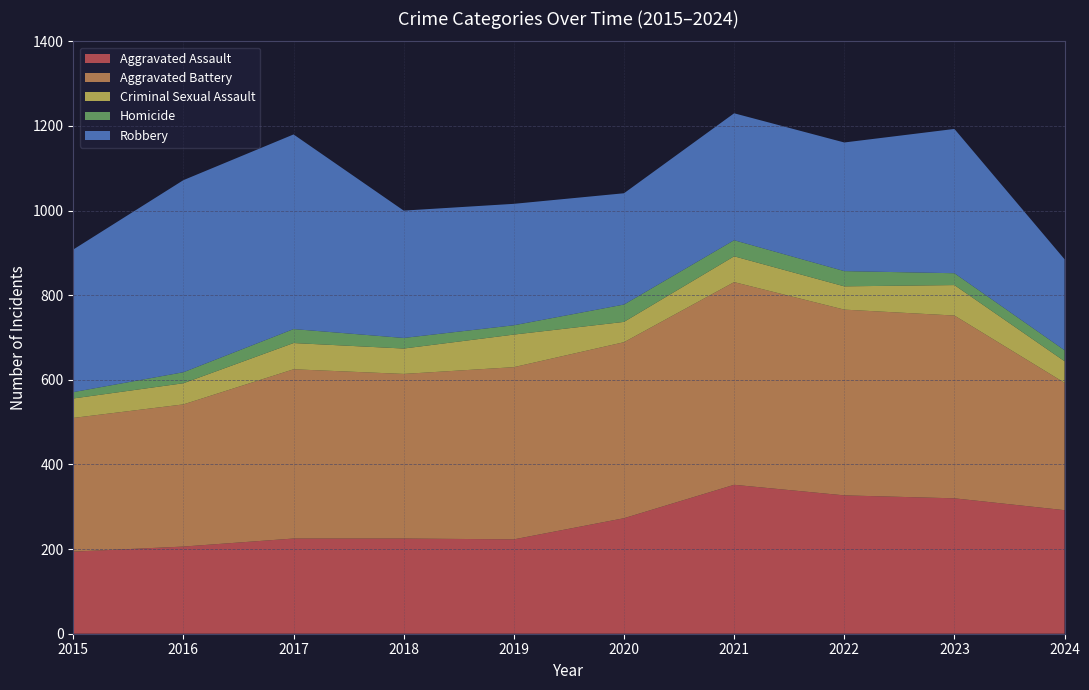

Reading right to left, list all the values displayed in this chart.

Aggravated Assault: 292	320	327	352	273	223	225	225	206	194
Aggravated Battery: 301	432	439	479	416	407	389	400	336	316
Criminal Sexual Assault: 51	72	55	61	48	77	60	62	50	46
Homicide: 26	28	36	38	41	22	25	33	26	15
Robbery: 215	341	304	300	263	287	301	460	454	337